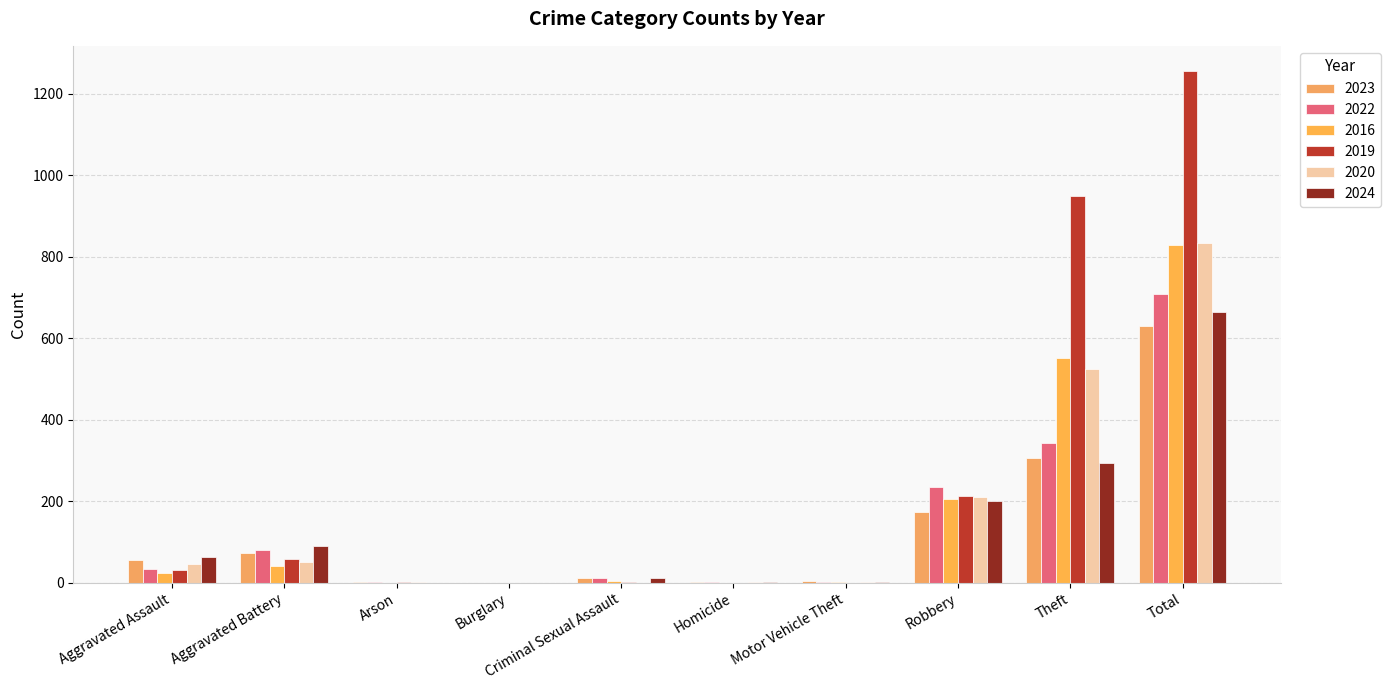

What is the average value of the 2019 series?

251